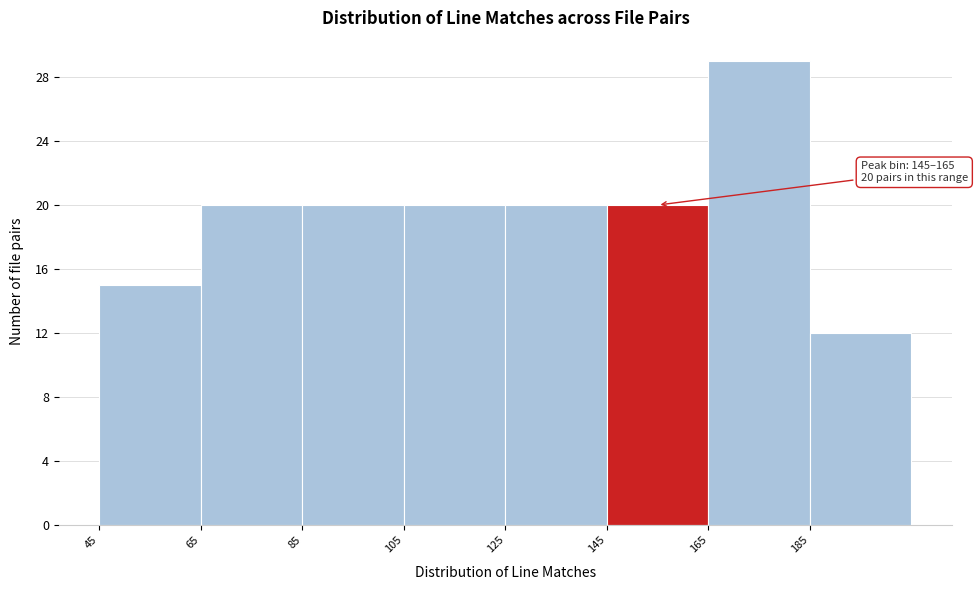

Over which range of the x-axis is the bar tallest?

165 to 185